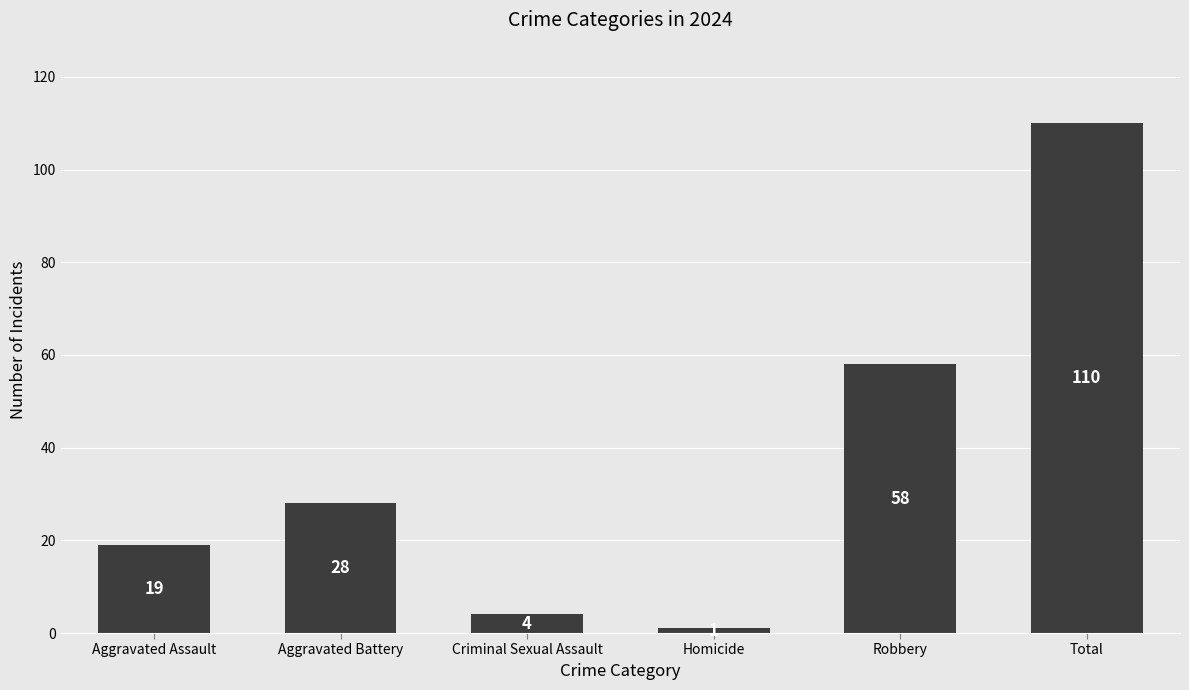

Read the value at Homicide.

1